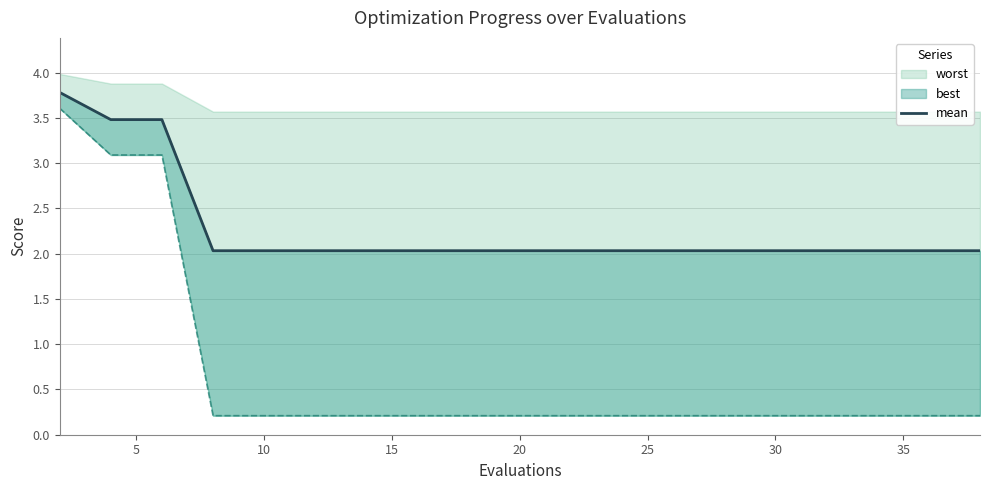

What is the difference between the second highest and minimum values?

1.4